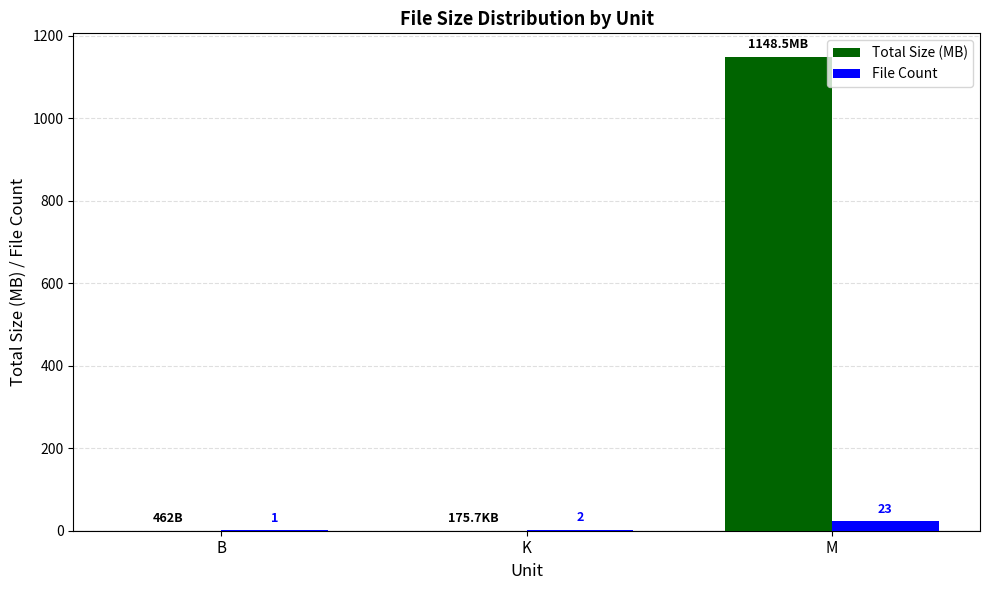

What are all the series names shown in the legend?

Total Size (MB), File Count